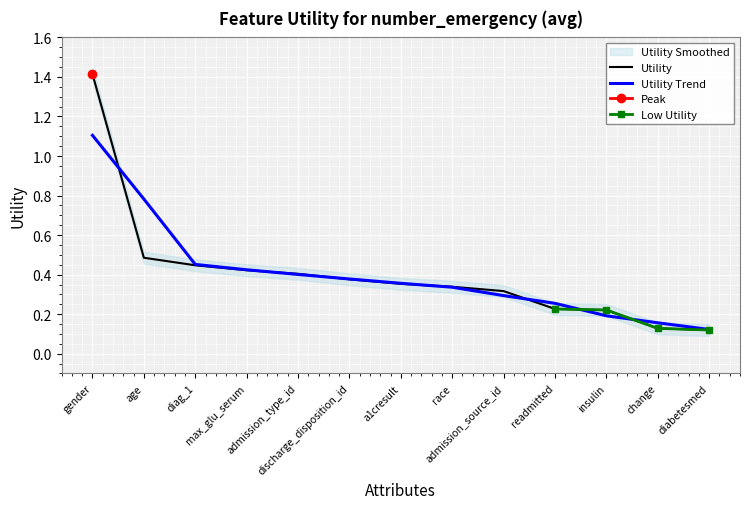

What is the label of the 13th point from the right?

gender